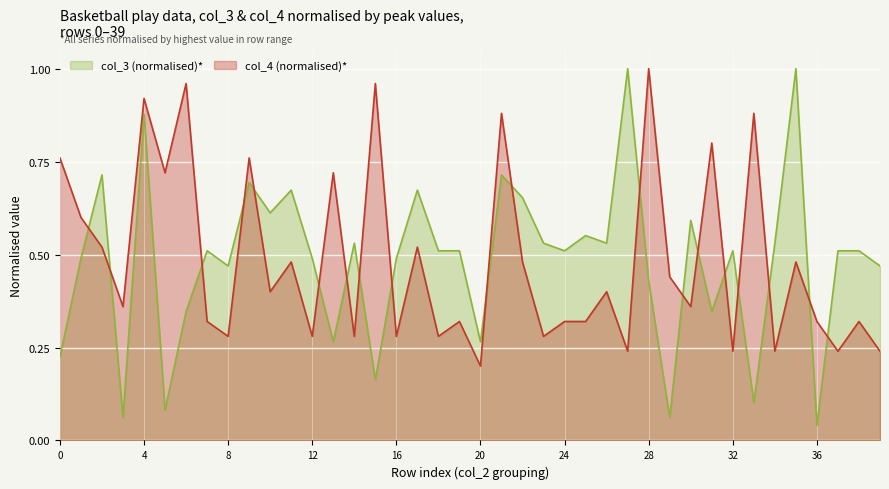

True or false: col_4 (normalised)* and col_3 (normalised)* cross at least once.

True